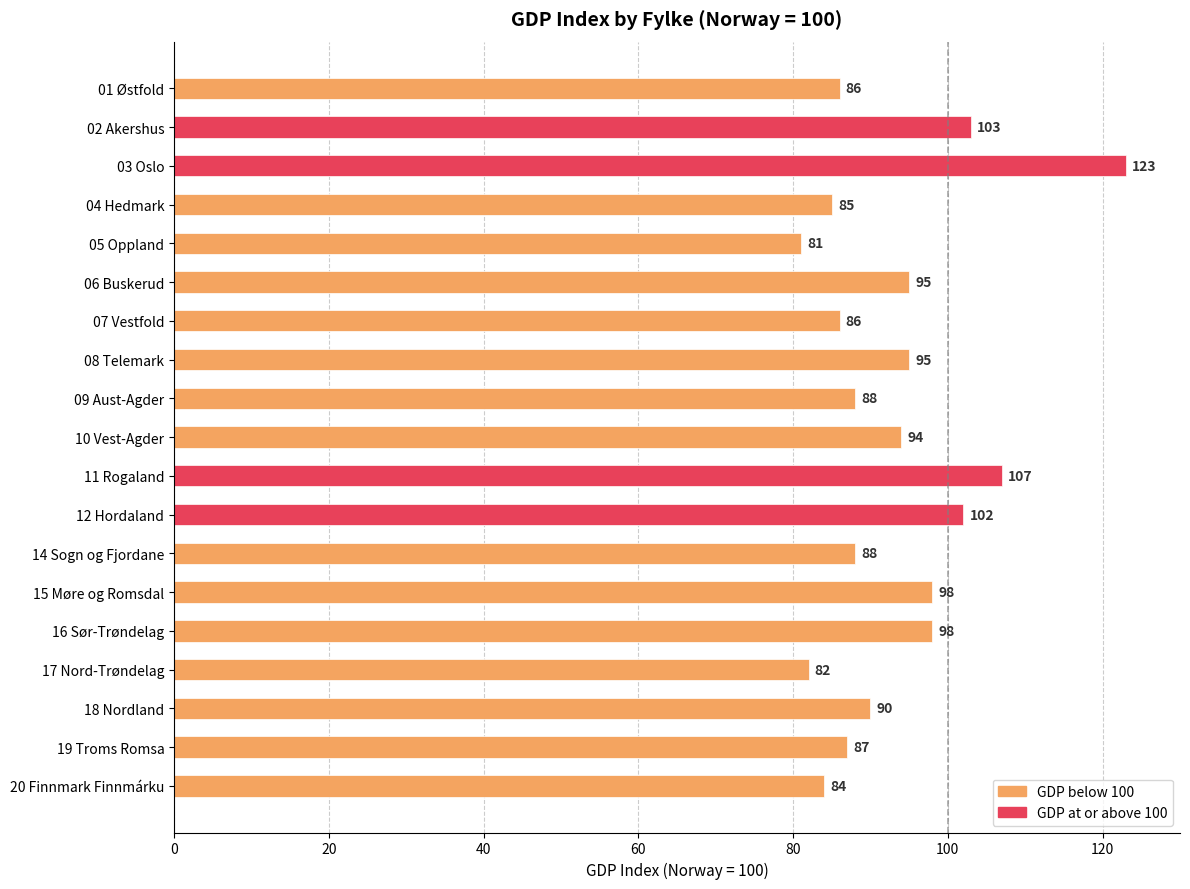

How many values are below 90?

9